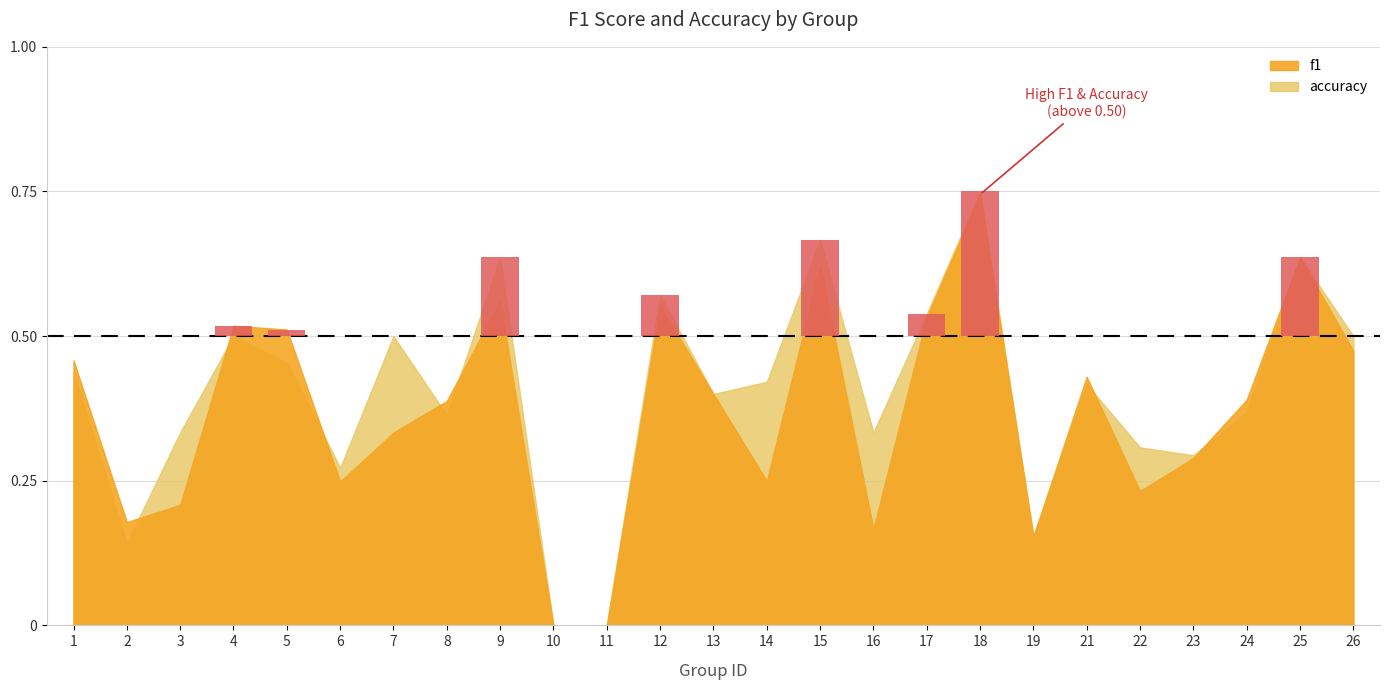

True or false: accuracy has a value of 0.7 at 14.

False